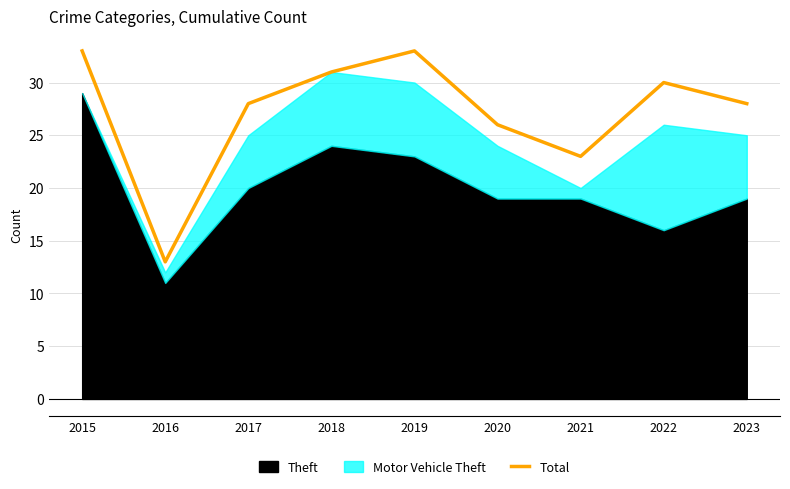

How many interior local peaks (higher than both neighbors) does the data have?

2